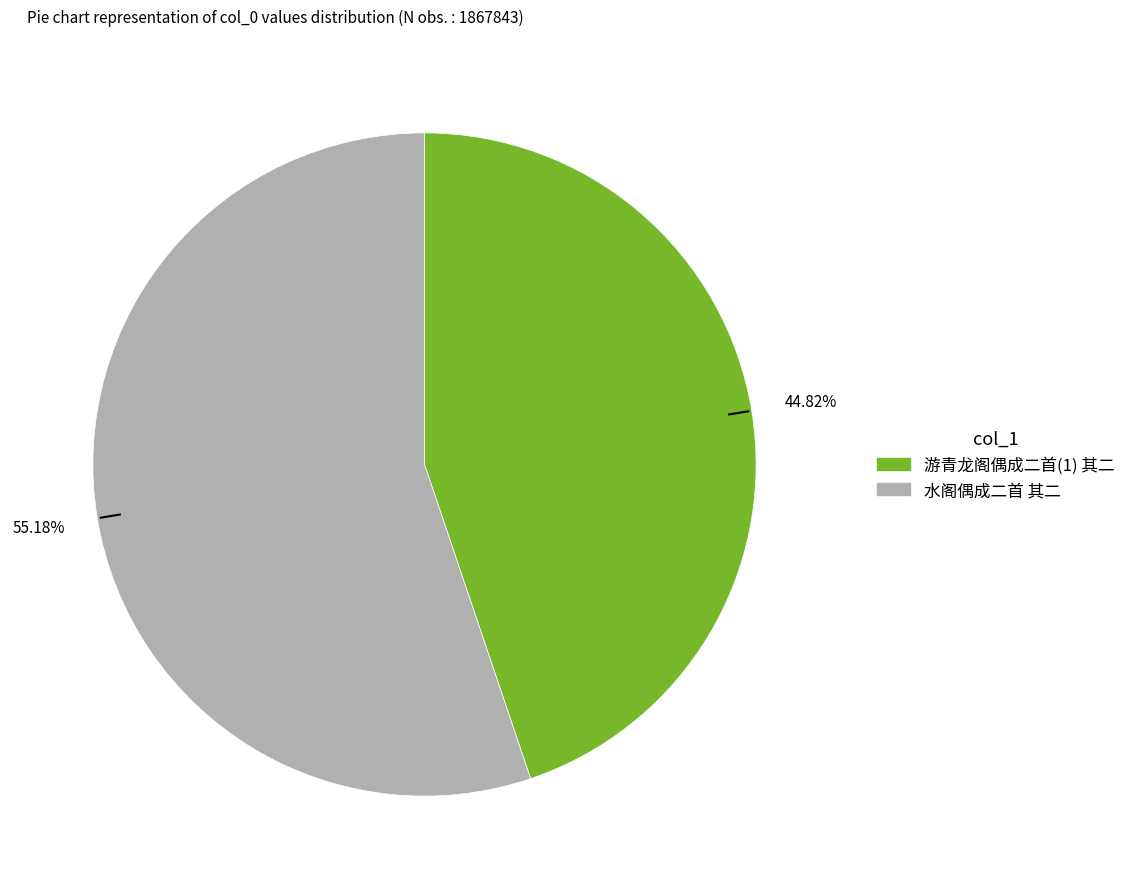

To the nearest percent, what is the difference between the 游青龙阁偶成二首(1) 其二 and 水阁偶成二首 其二 slice percentages?

10%